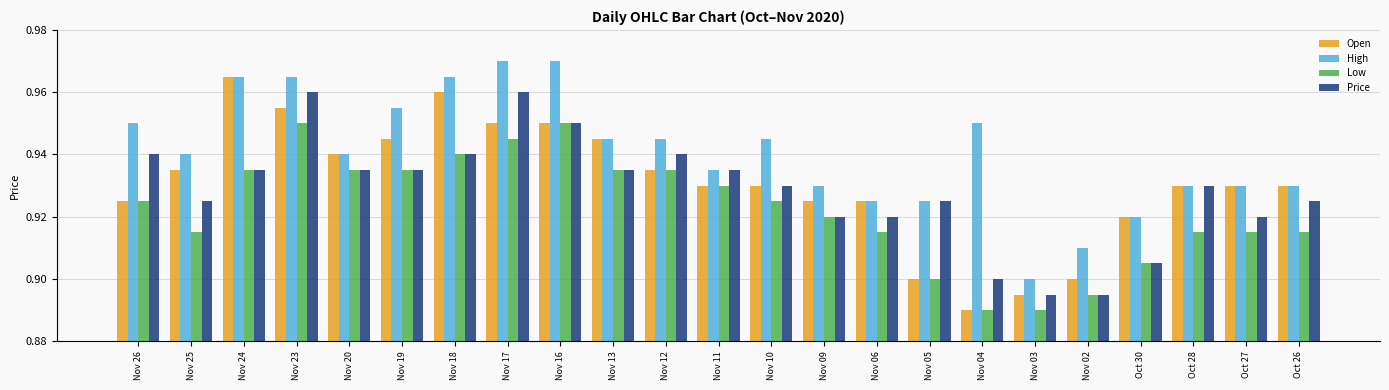

Between Nov 20 and Nov 19, which series saw the biggest shift?

High